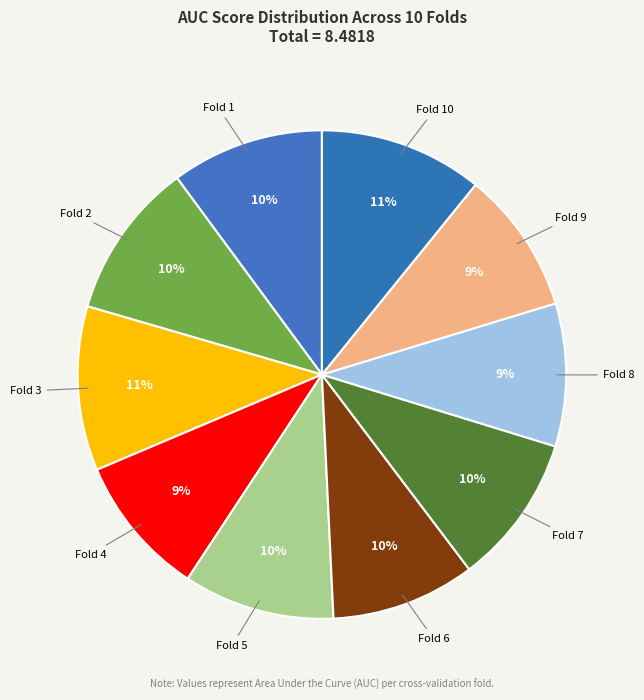

Combined, do Fold 1 and Fold 6 account for over 50%?

No